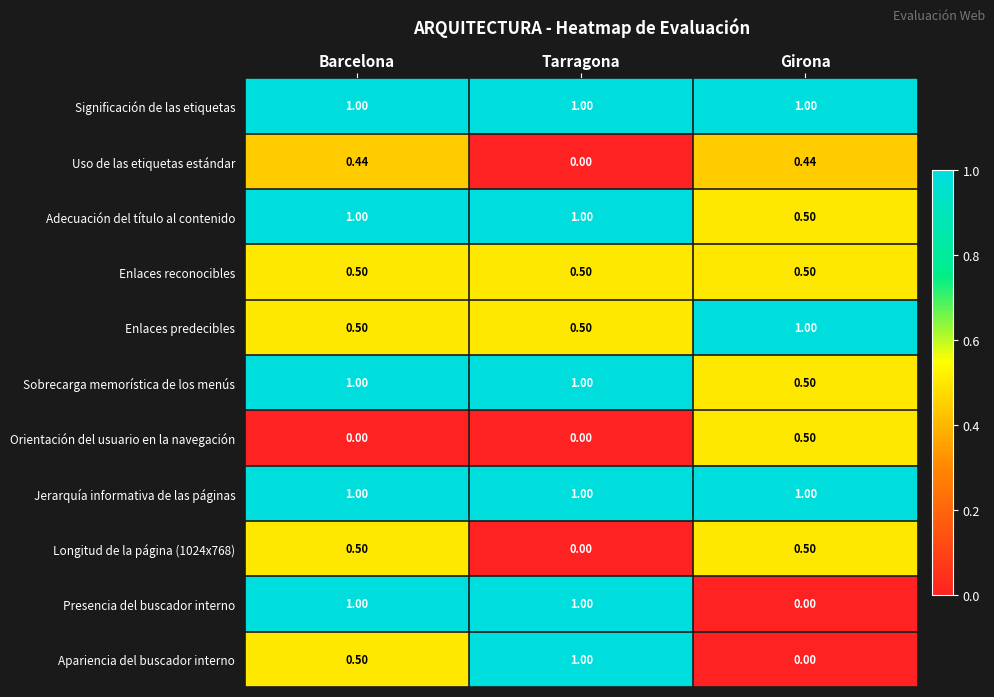

At which label is Adecuación del título al contenido closest to 0?

Girona